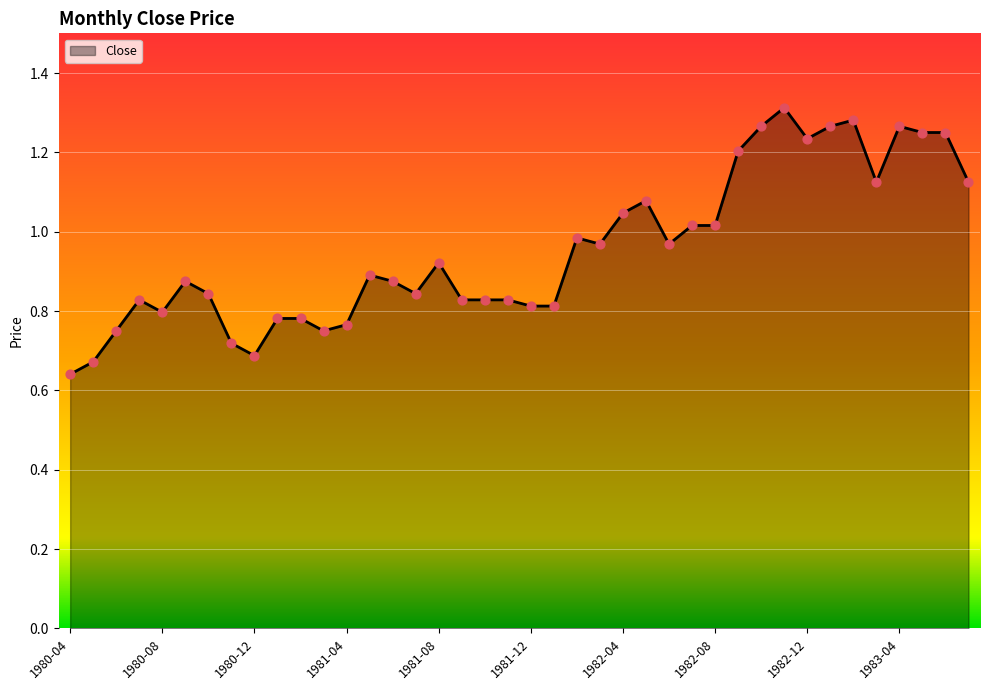

Does the chart have visible grid lines?

Yes